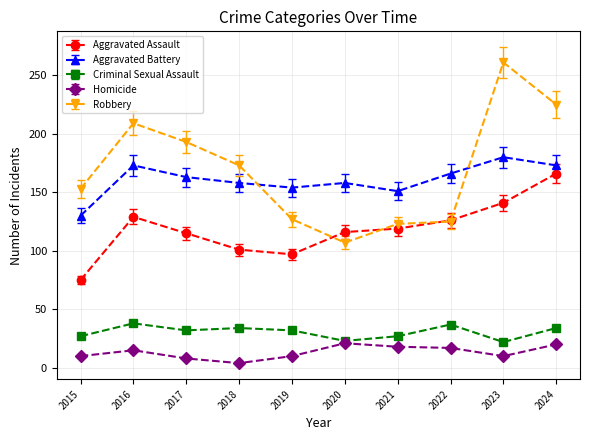

The value of Homicide at 2021 is 18. True or false?

True